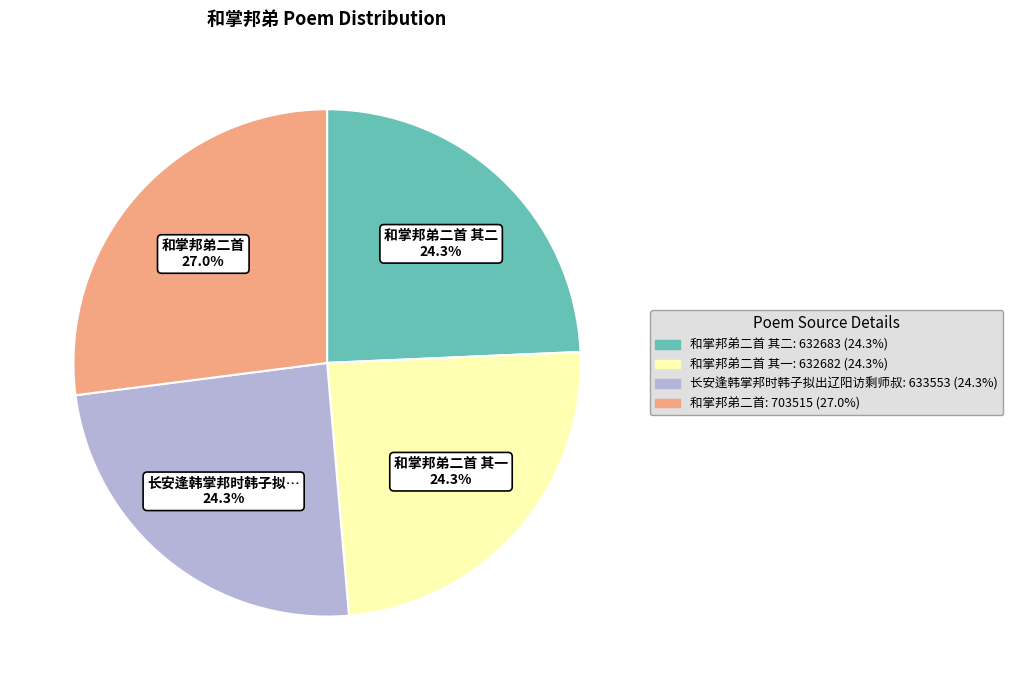

Does any single category account for the majority?

No